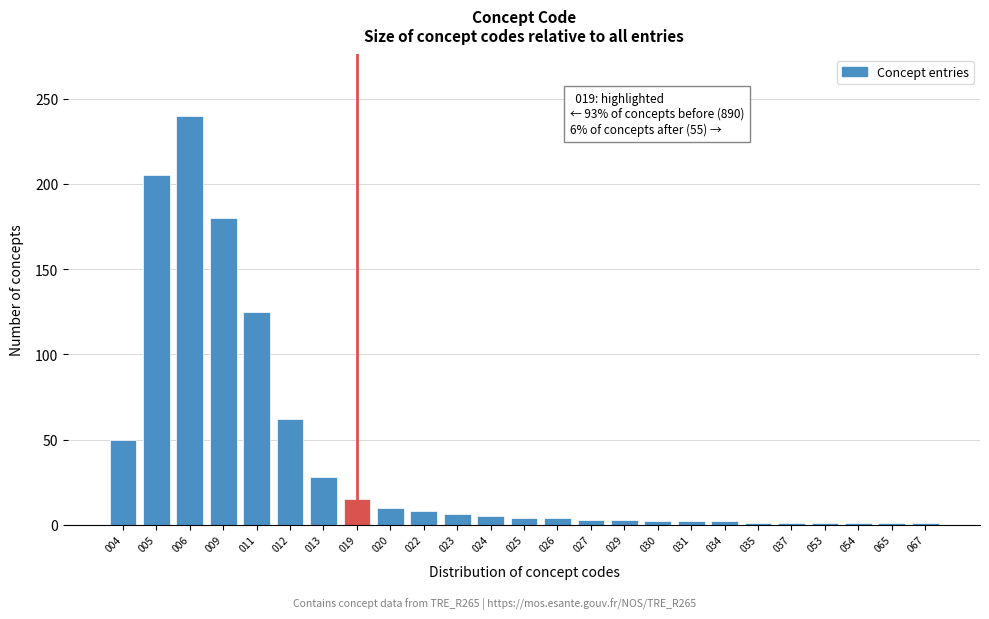

What is the maximum value shown in the chart?

240